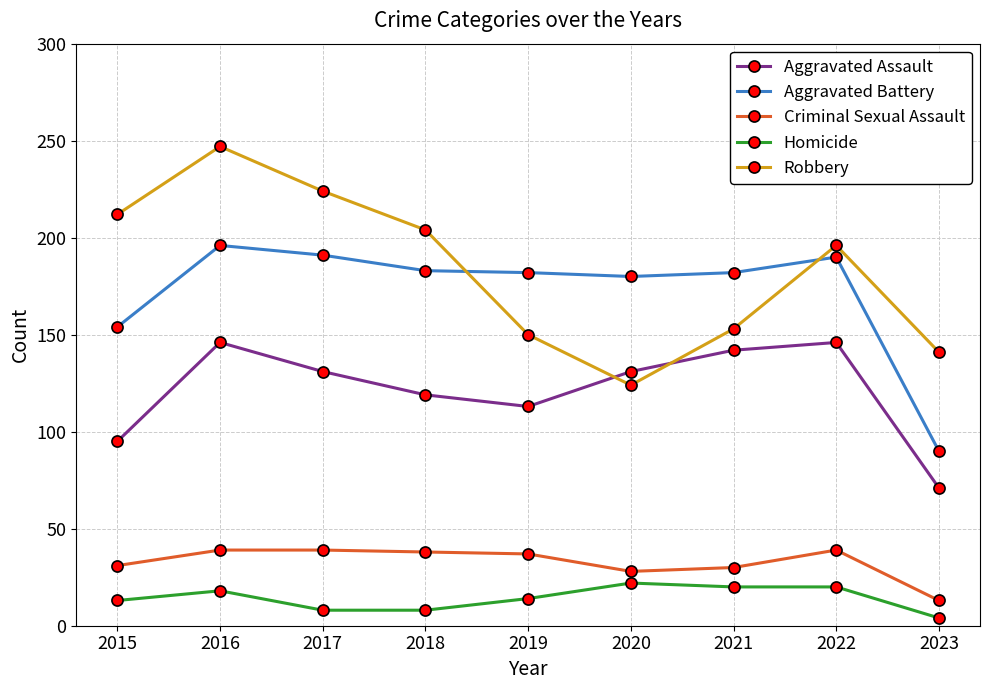

Does the chart display data point markers on the line(s)?

Yes